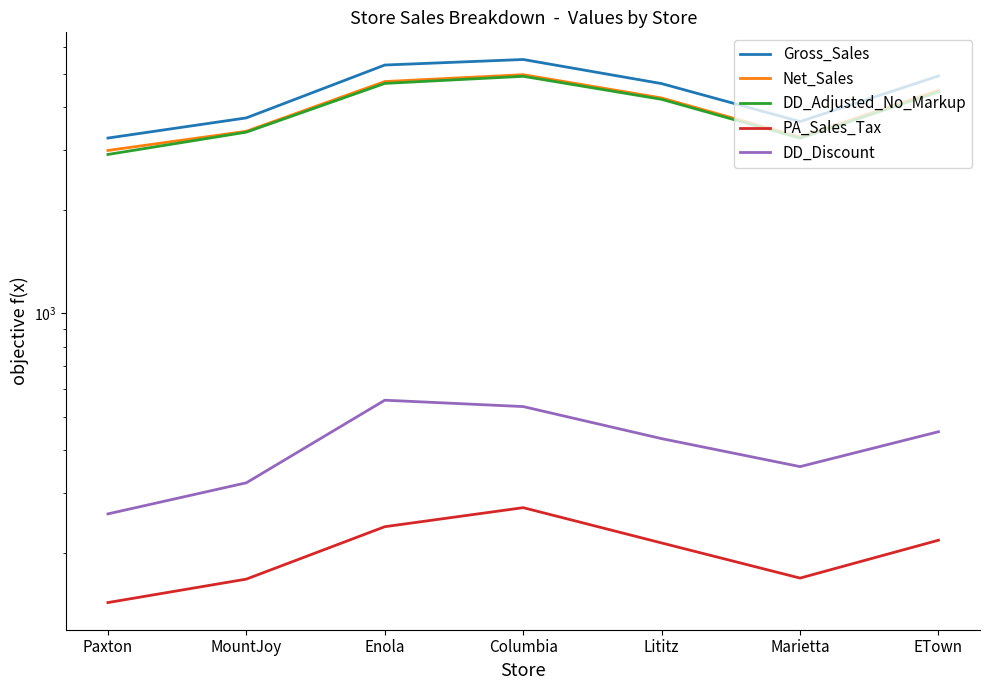

Between Marietta and Paxton, which is larger?

Marietta